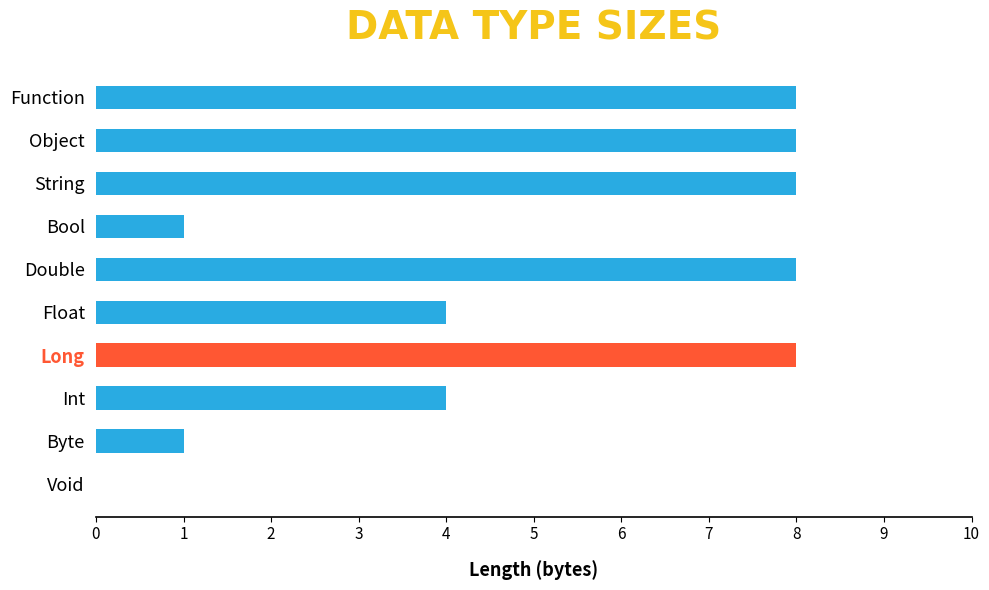

The value at String is 4. True or false?

False